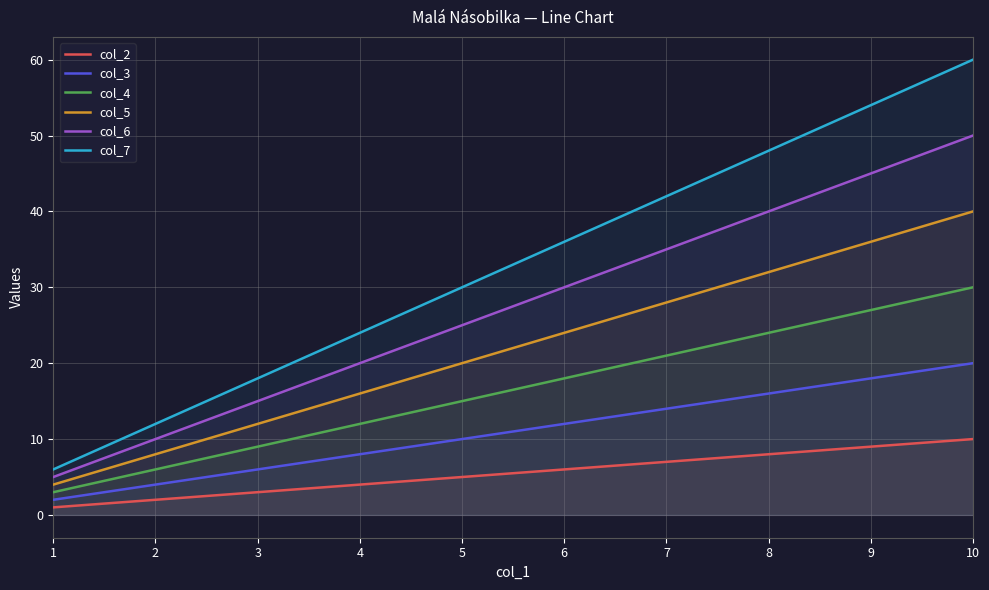

True or false: col_7 and col_5 intersect in this chart.

False